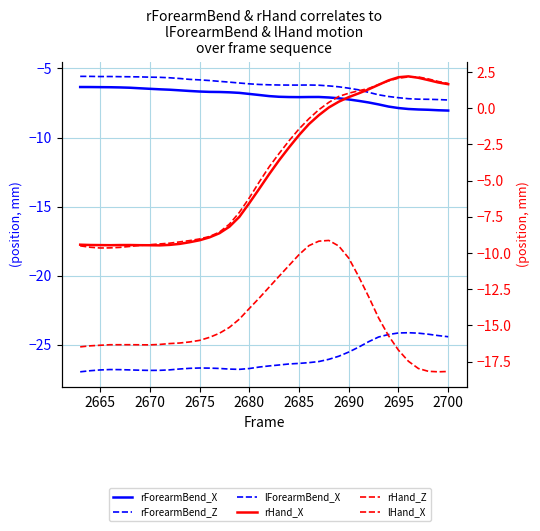

True or false: rForearmBend_Z has a value of -37.1 at 2675.

False